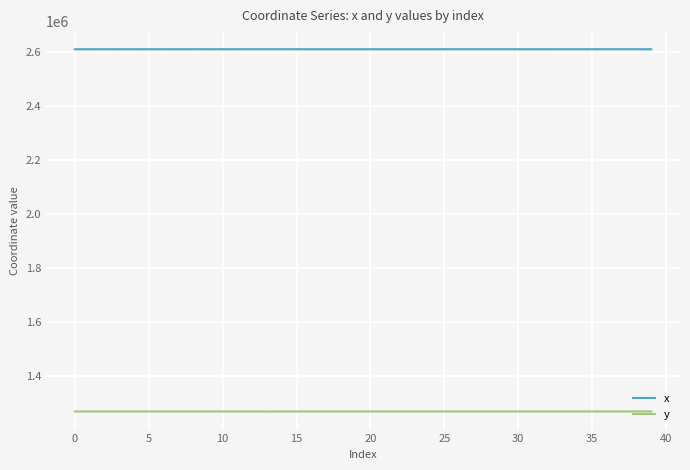

Which series has the largest total across all categories?

x